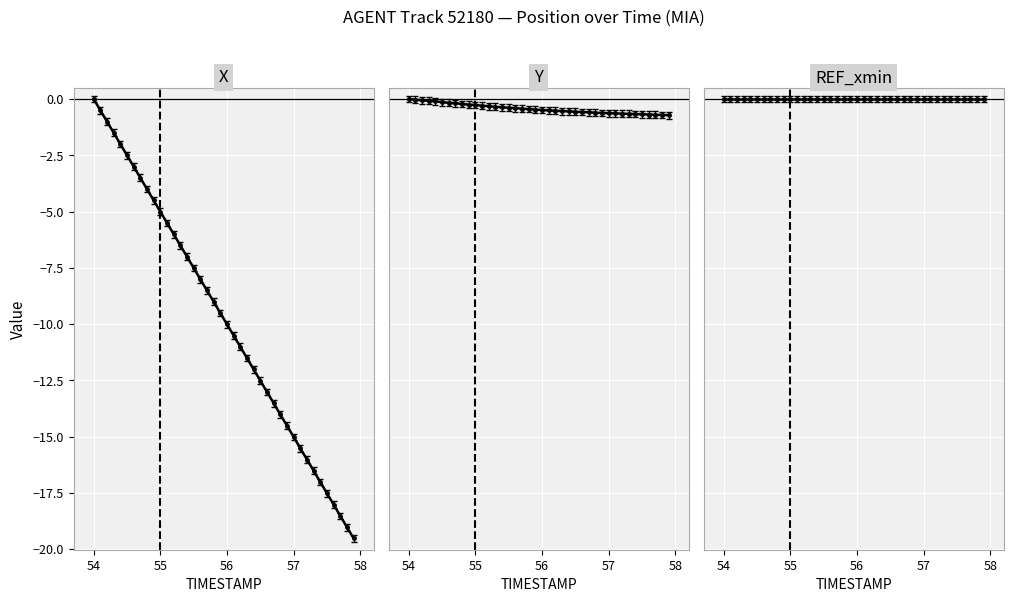

List the labels in order of X value, largest first.

54.0, 54.1, 54.2, 54.3, 54.4, 54.5, 54.6, 54.7, 54.8, 54.9, 55.0, 55.1, 55.2, 55.3, 55.4, 55.5, 55.6, 55.7, 55.8, 55.9, 56.0, 56.1, 56.2, 56.3, 56.4, 56.5, 56.6, 56.7, 56.8, 56.9, 57.0, 57.1, 57.2, 57.3, 57.4, 57.5, 57.6, 57.7, 57.8, 57.9